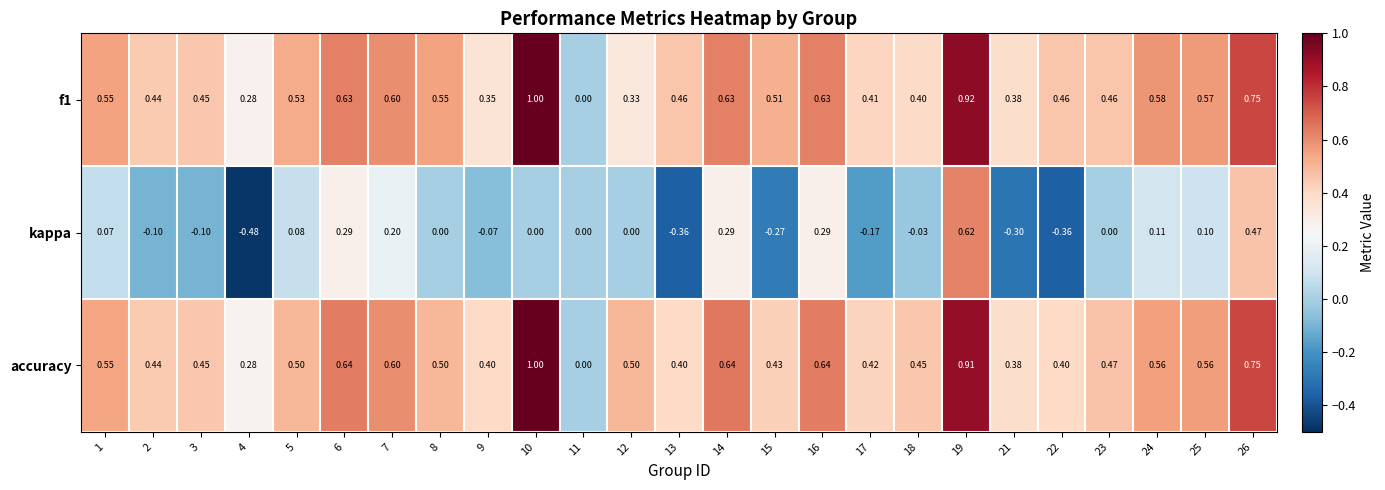

Which series has the widest spread of values?

kappa